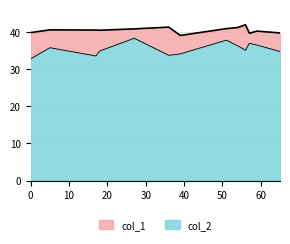

True or false: col_1 and col_2 cross at least once.

False